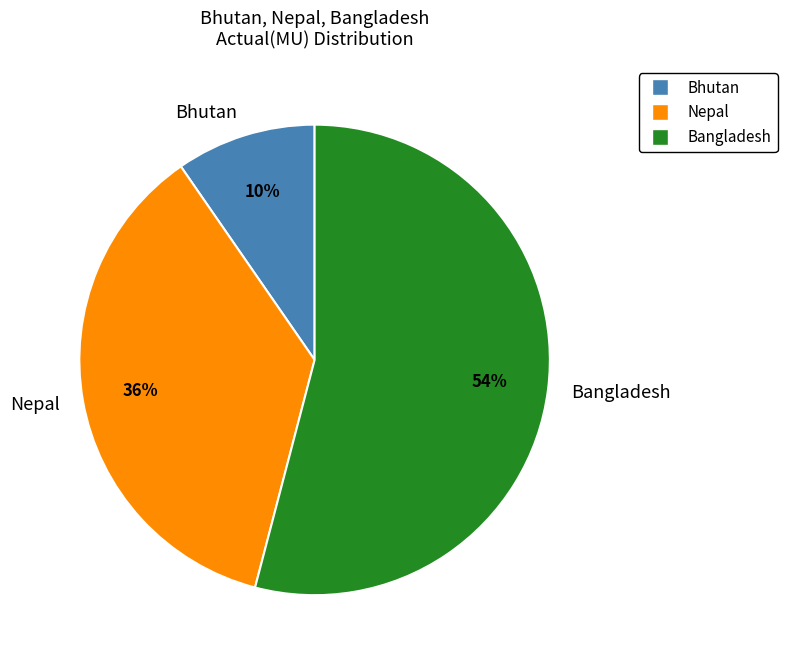

To the nearest percent, what is the average slice percentage?

33%